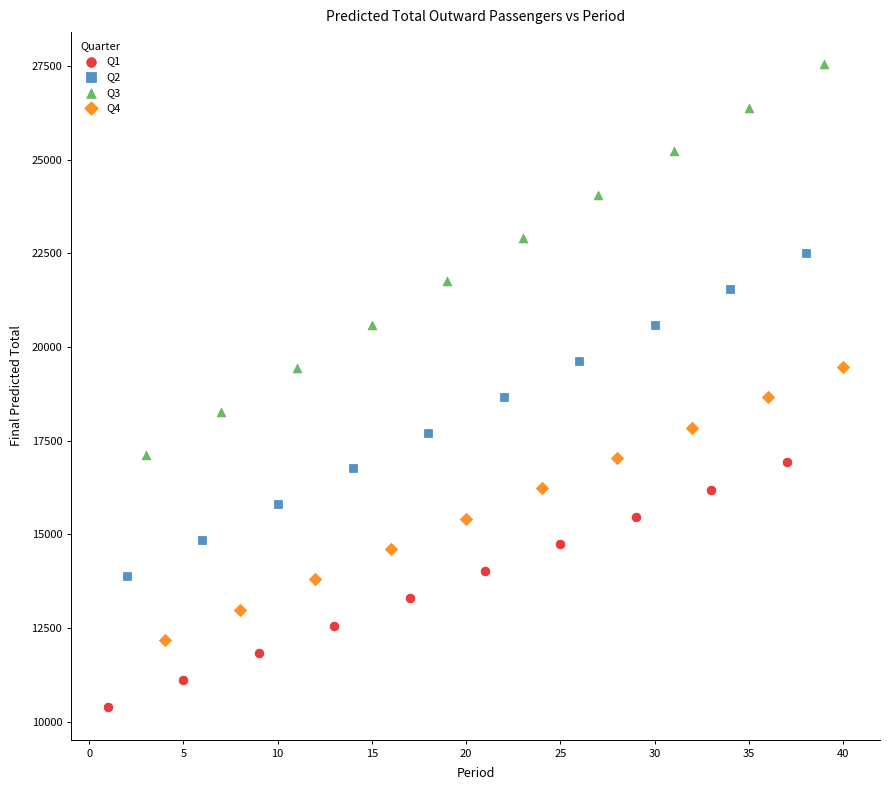

Which series reaches the minimum Y coordinate?

Q1